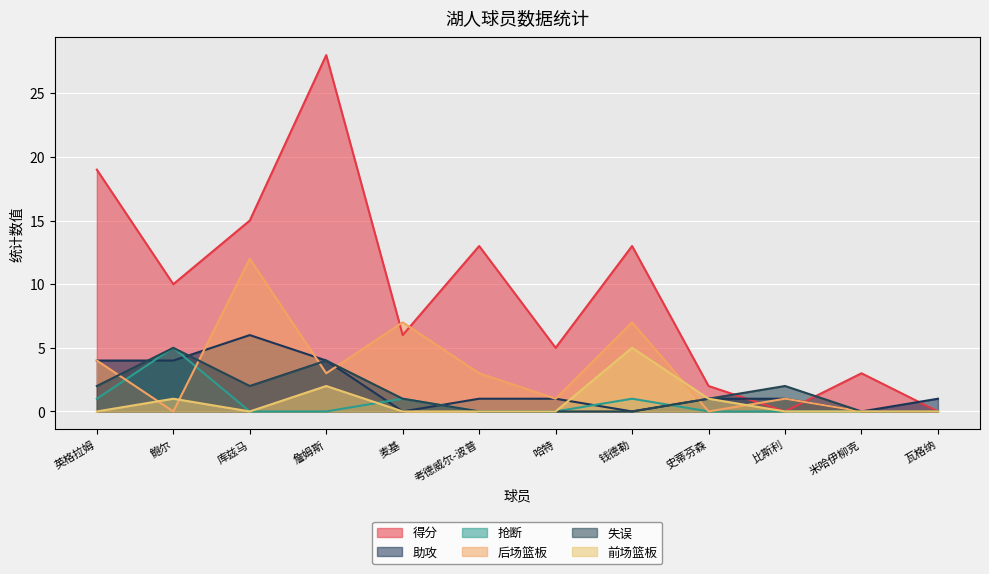

At which category is the sum across all series the highest?

詹姆斯